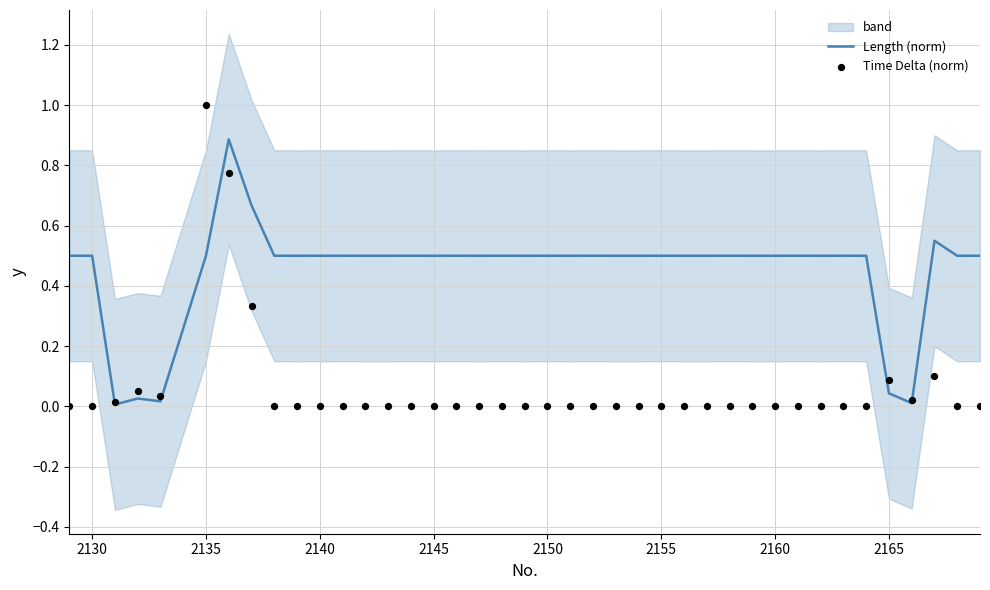

Which series has the largest total across all categories?

Length (norm)